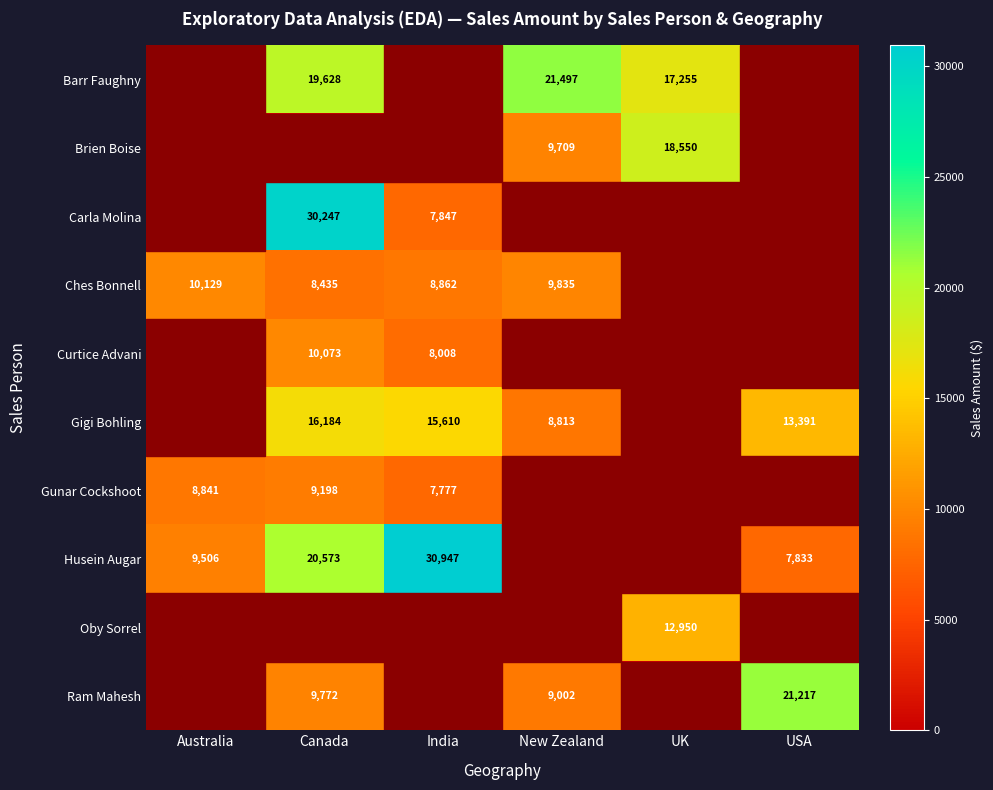

What is the sum of the Husein Augar values at India and USA?

38780